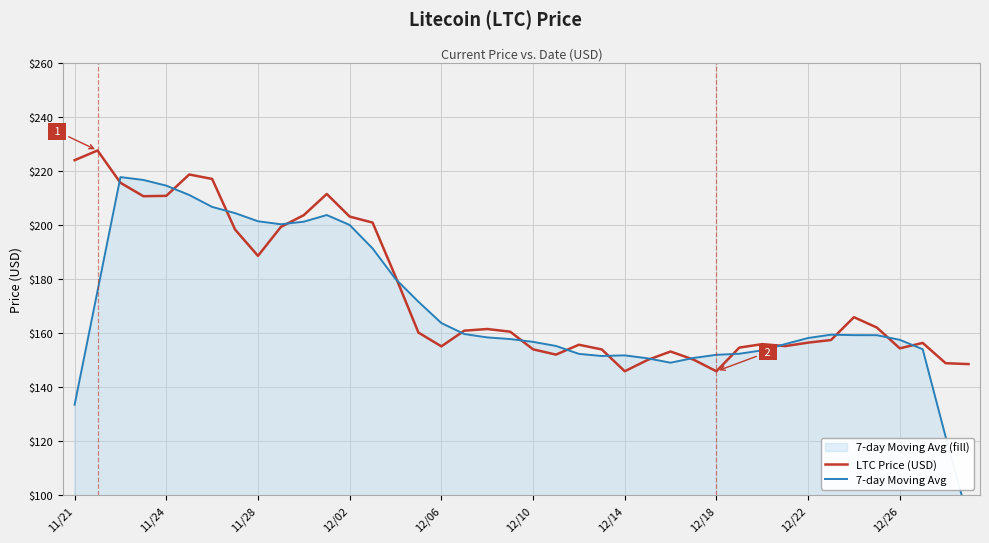

Is it true that LTC Price (USD) equals 54.7 at 12/18?

False